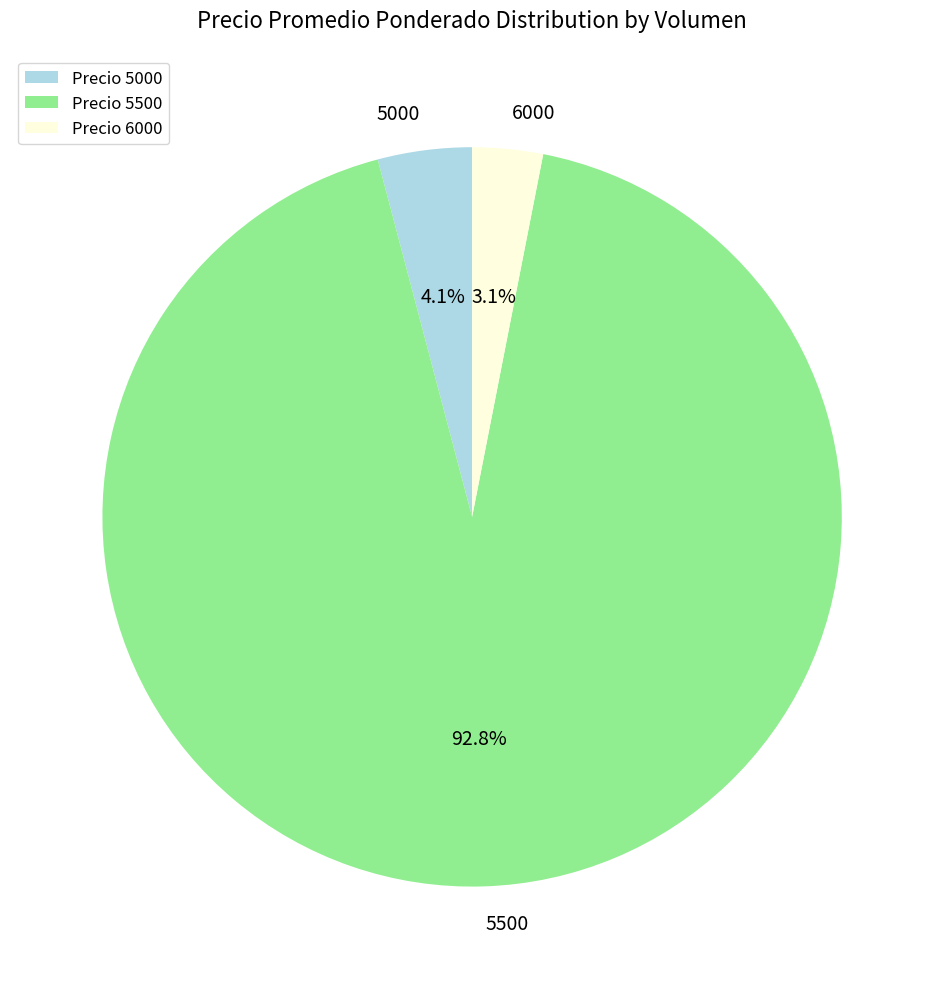

How much of the chart is everything except 5000?

95.9%